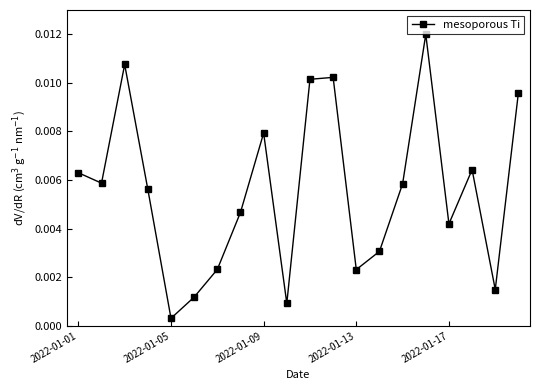

How many interior local valleys (lower than both neighbors) does the data have?

6